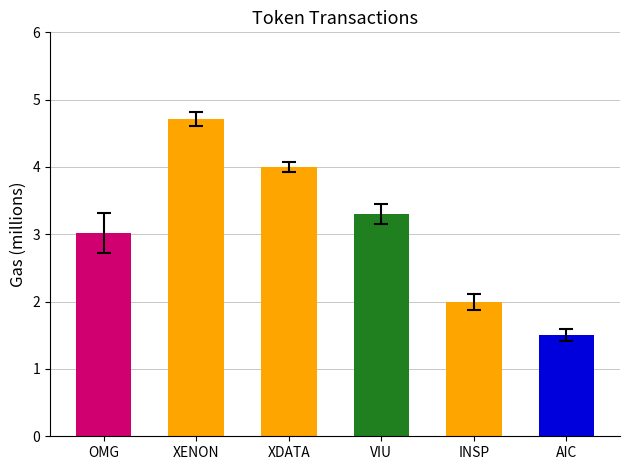

Between AIC and XENON, which is larger?

XENON